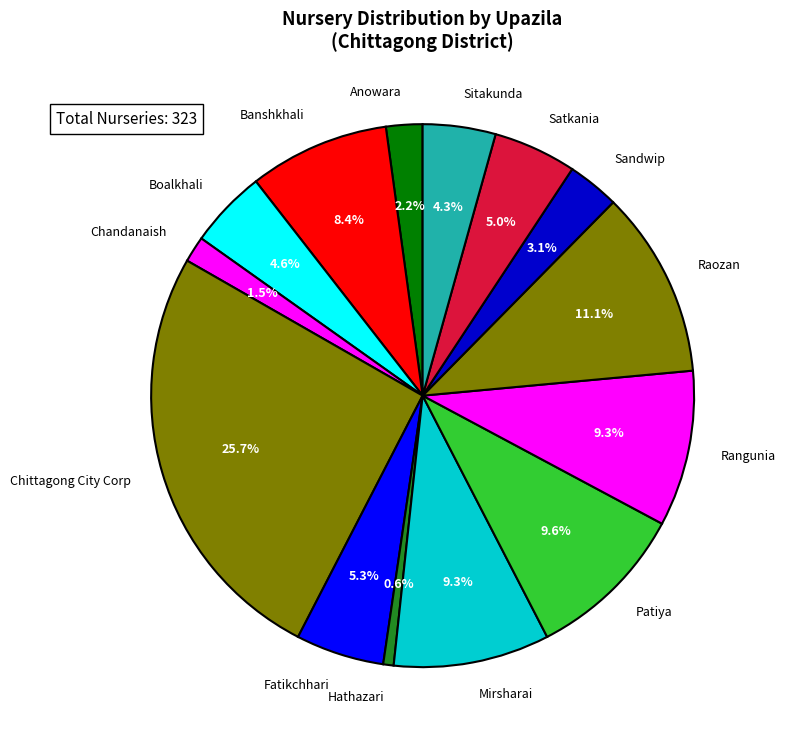

Combined, do Satkania and Raozan account for over 50%?

No